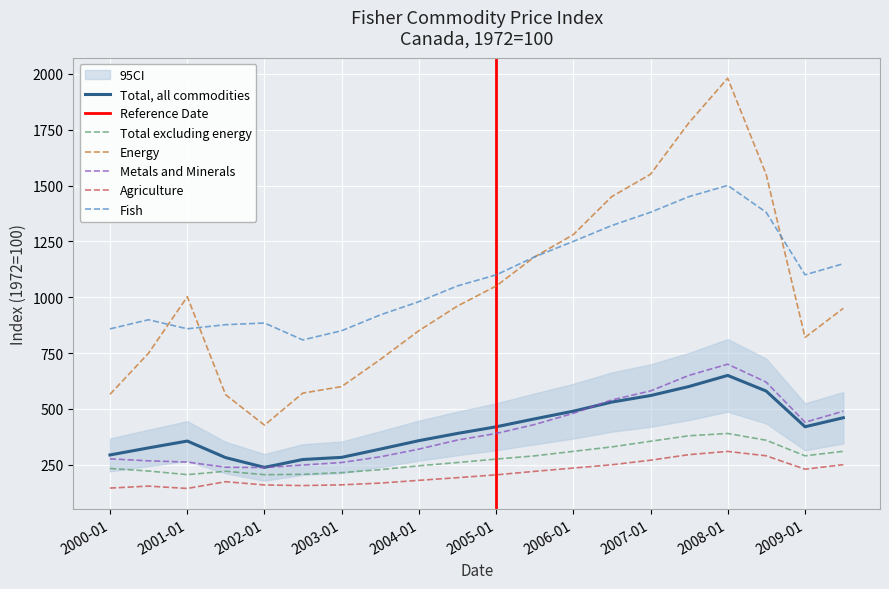

True or false: Fish and Agriculture cross at least once.

False